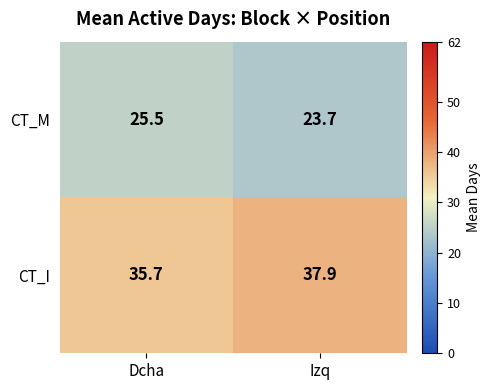

List the labels in order of CT_M value, largest first.

Dcha, Izq